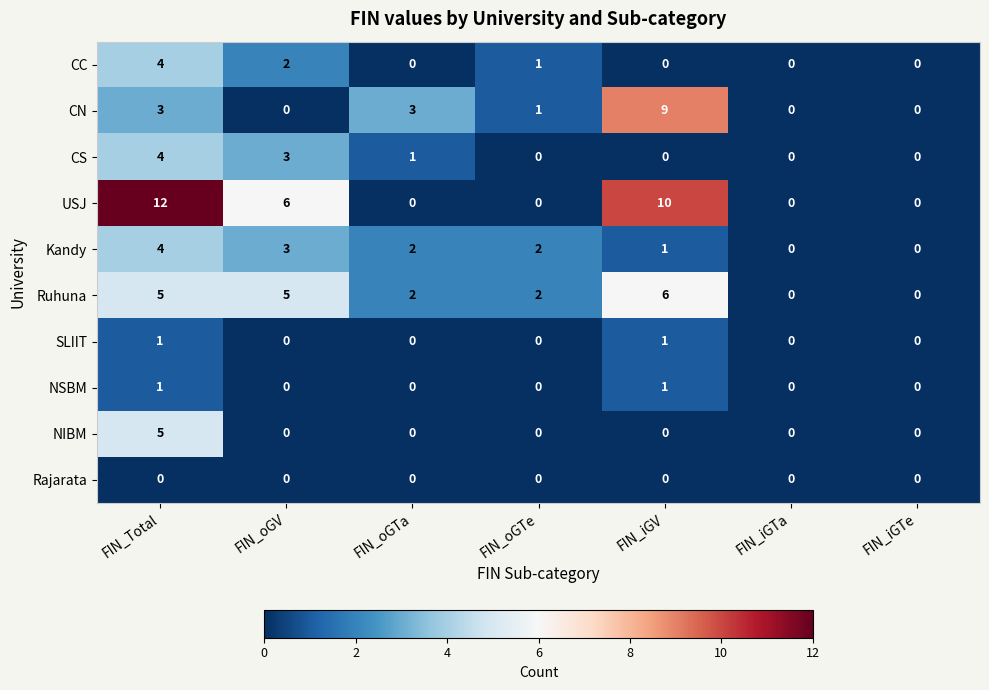

What is the difference between the USJ values at FIN_oGV and FIN_oGTe?

6